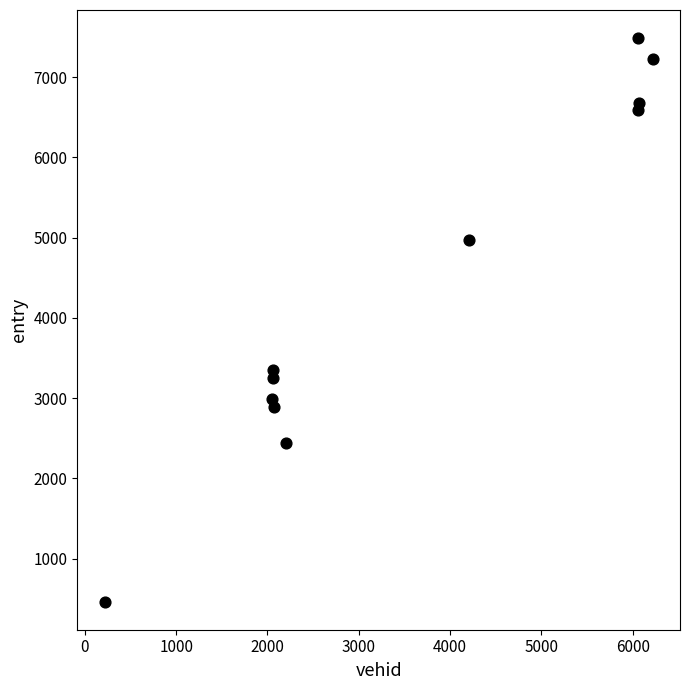

What Y value in the scatter plot is closest to 3976?

3348.5